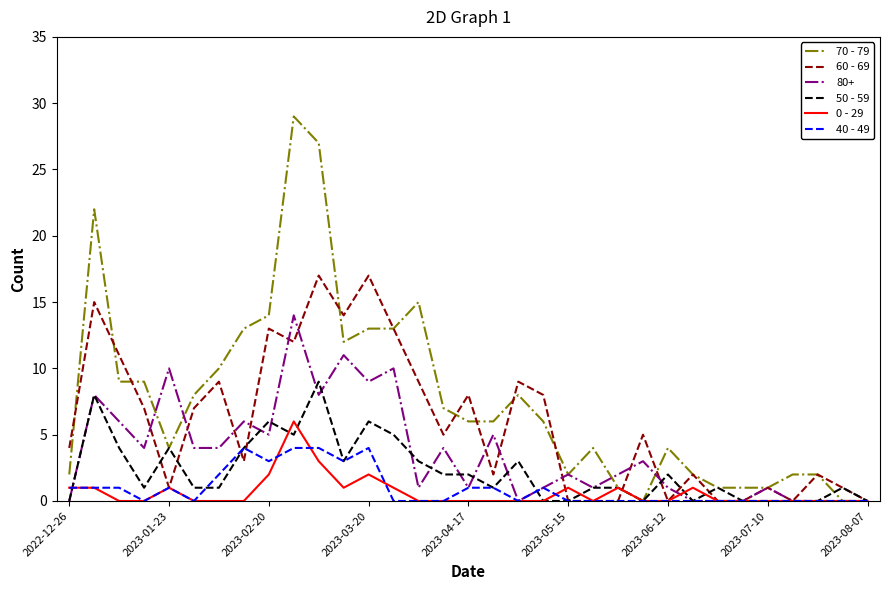

What is the sum of all 60 - 69 values?

195